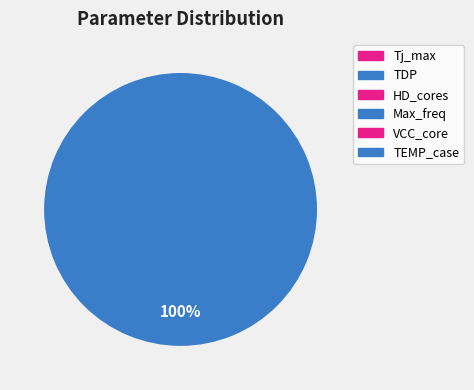

What is the change in value from Tj_max to TDP?

+250.0